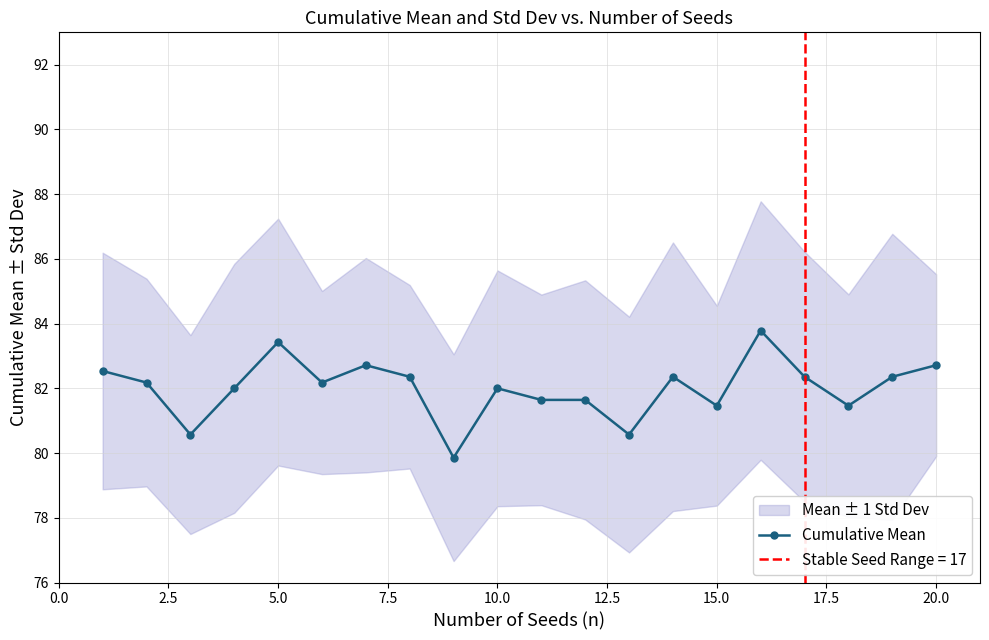

What is the highest value of the Cumulative Mean series?

83.8